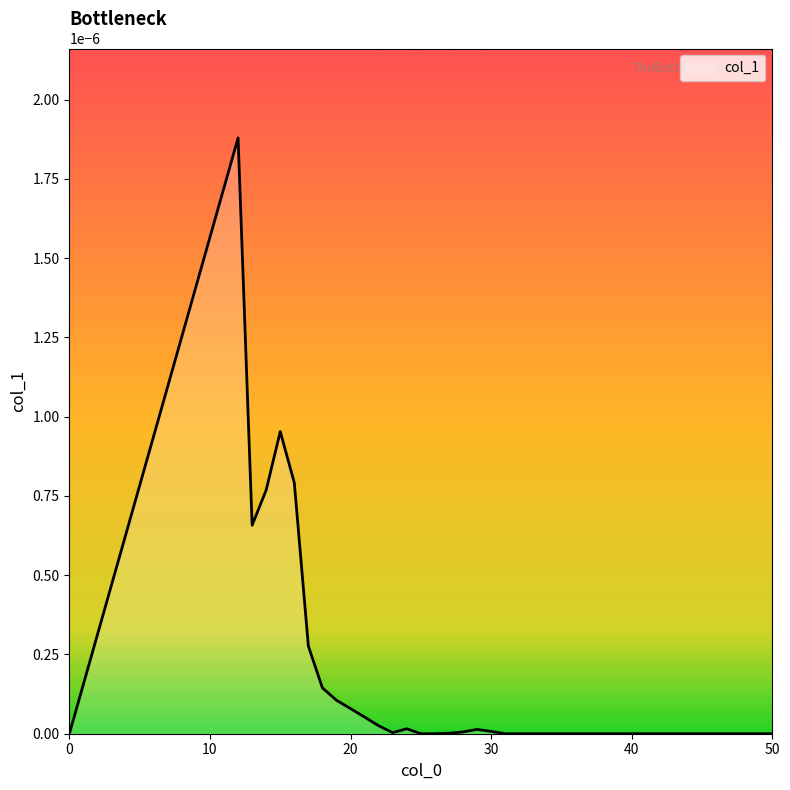

How many series are shown in this chart?

1